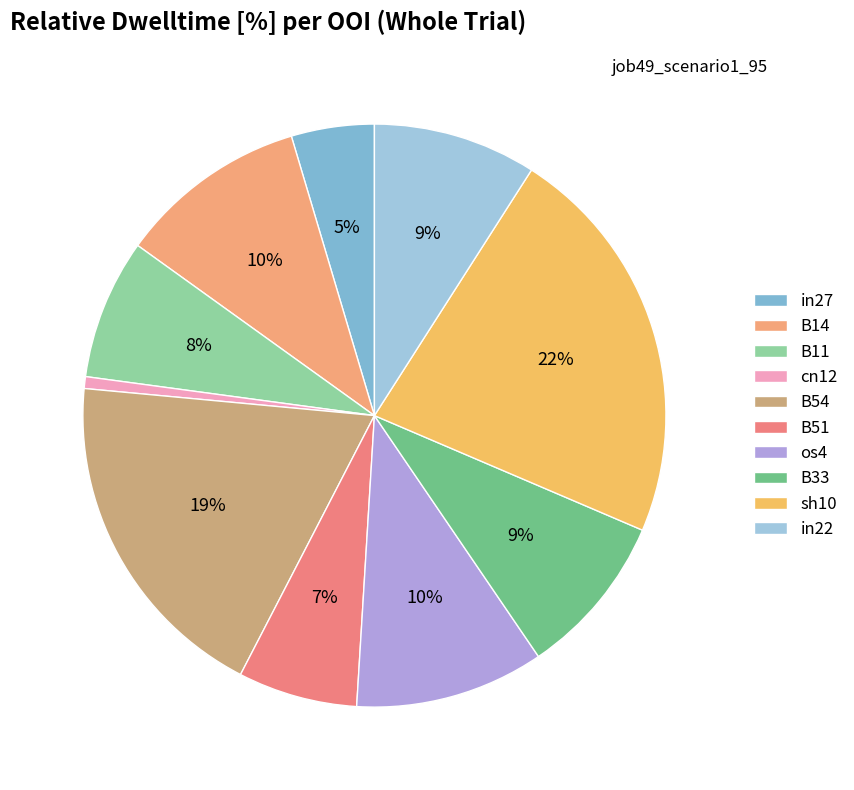

To the nearest percent, what is the average slice percentage?

10%